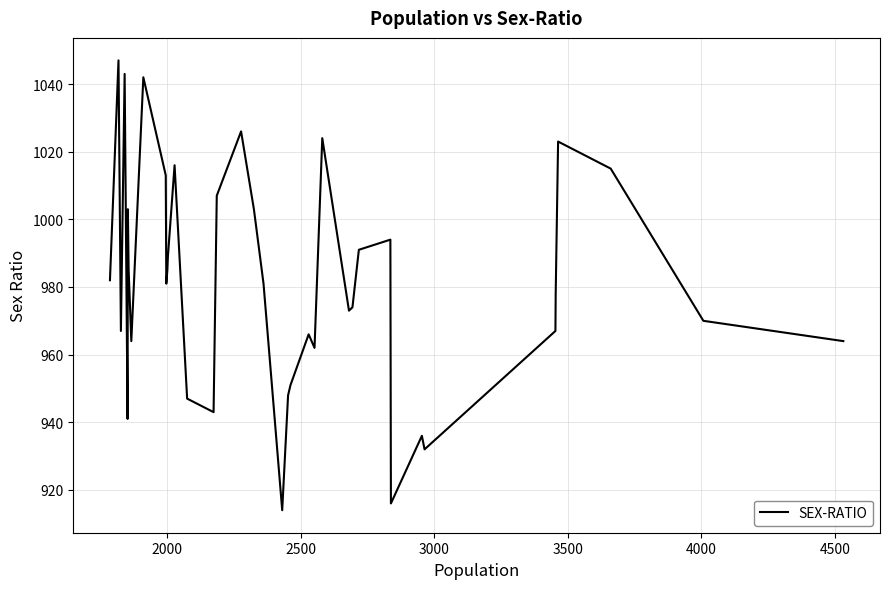

What is the smallest value displayed?

914